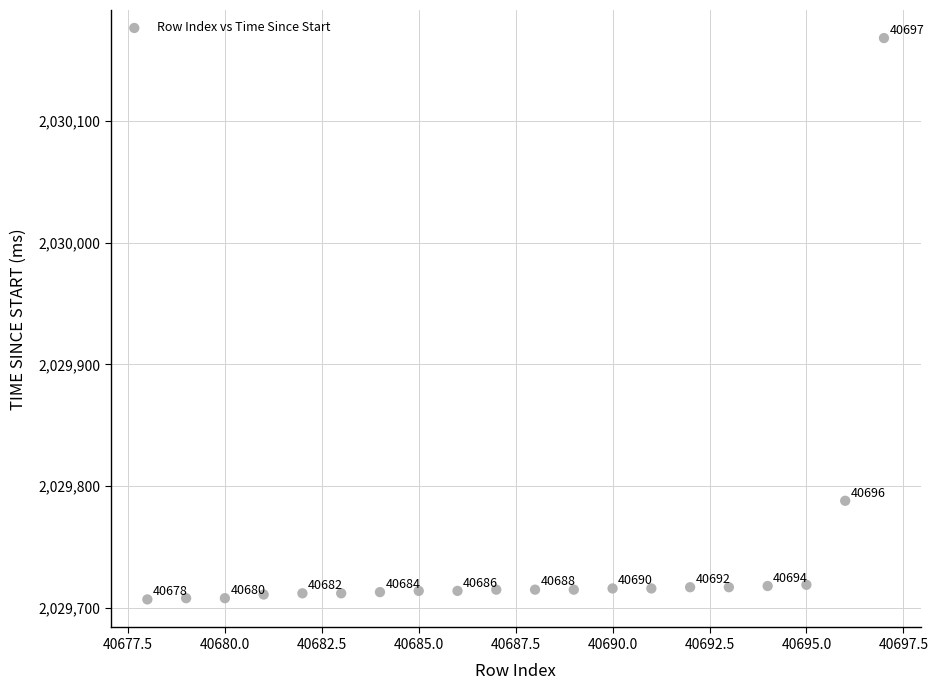

What is the range of X values (max minus min)?

19